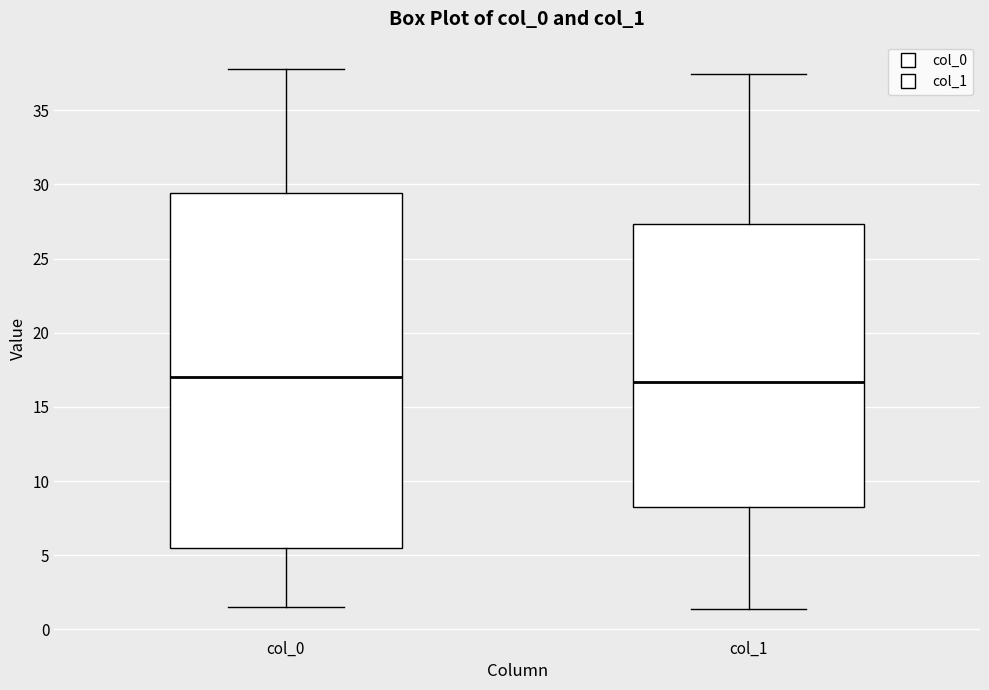

Reading left to right, transcribe this box plot: for each box, give where its median line is, the range the box spans, and where its two whiskers end, as read against the y-axis. The values are not printed on the chart, so give them approximately, as read against the axis.

col_0: median 17.0, box 5.5 to 29.5, whiskers 1.5 to 38.0
col_1: median 16.5, box 8.5 to 27.5, whiskers 1.5 to 37.5